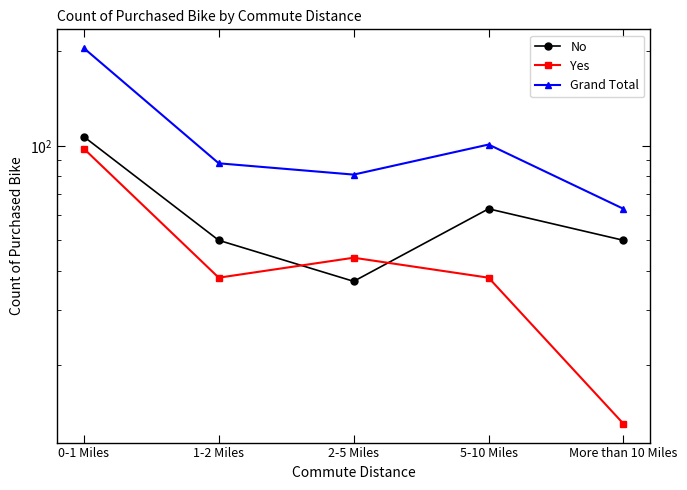

What is the sum of the Yes values at 5-10 Miles and 0-1 Miles?

136